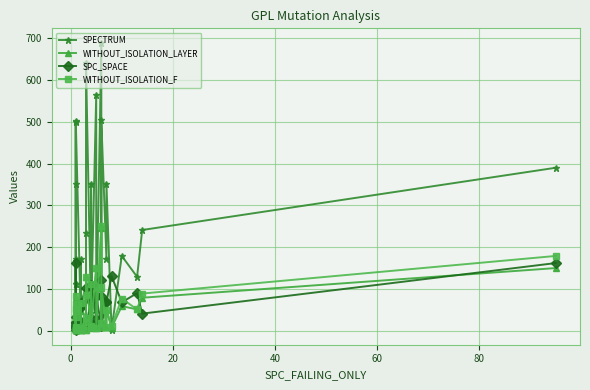

Is it true that SPC_SPACE equals 59 at 32?

False